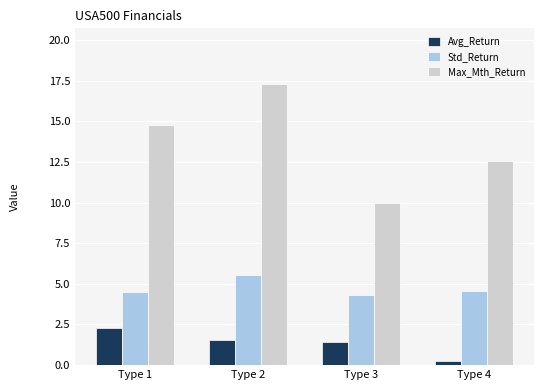

What value does the Std_Return series have at Type 2?

5.6